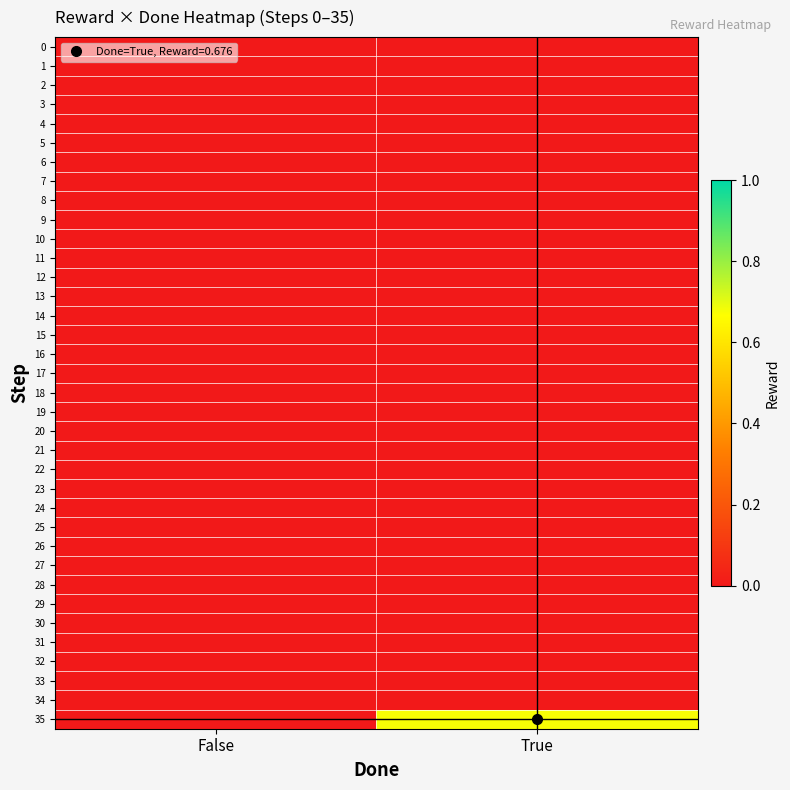

What is the spread (max minus min) of values at True?

0.7